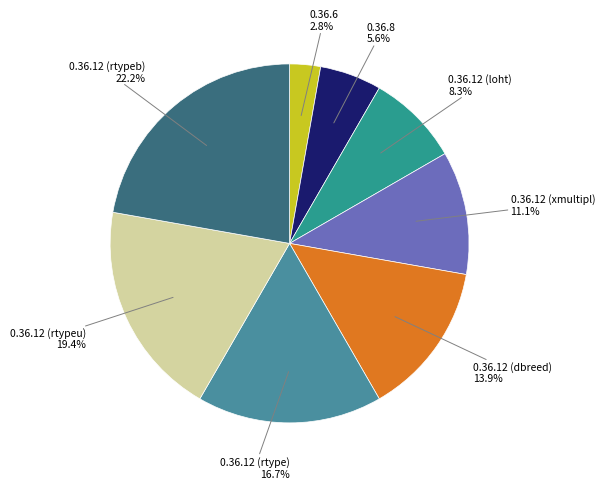

Approximately how many times larger is the value at 0.36.12 (rtype) compared to 0.36.8?

3.0